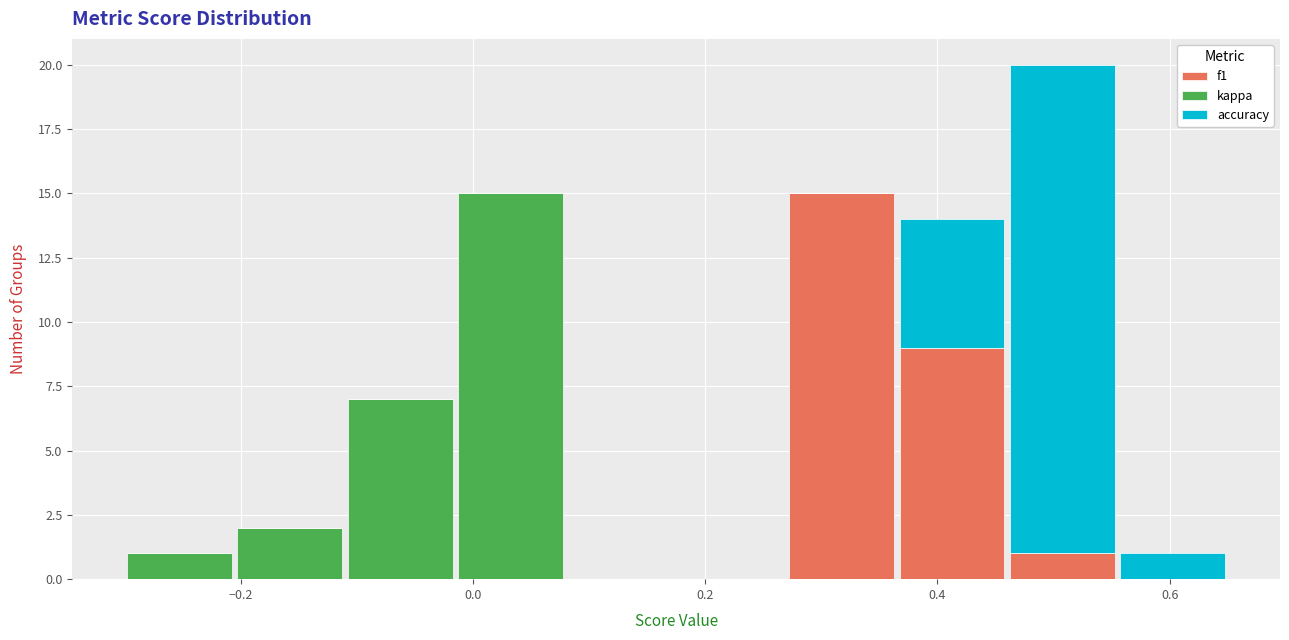

What is the total height of the stacked bar covering -0.205 to -0.110 on the x-axis? Neither the bar edges nor the heights are printed on the chart, so give them approximately, as read against the axes.

2